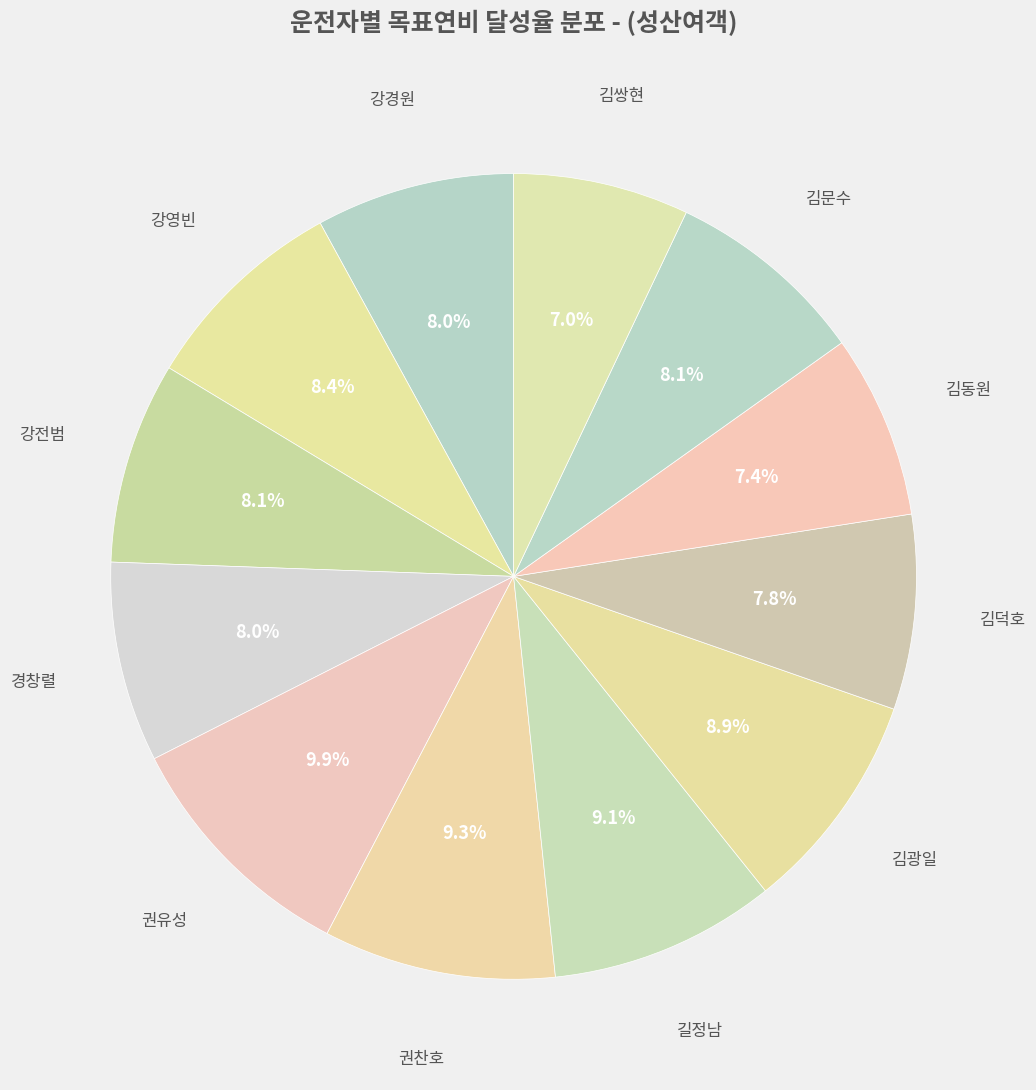

To the nearest percent, what is the difference between the largest and smallest slice percentages?

3%